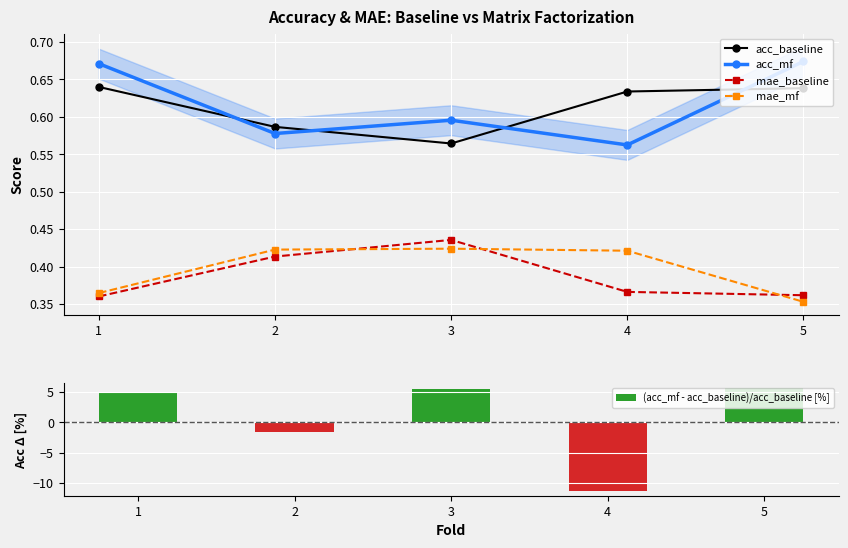

How many groups of bars are there?

5